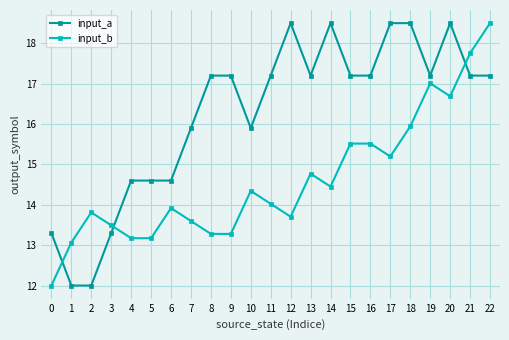

Which series has the largest total across all categories?

input_a